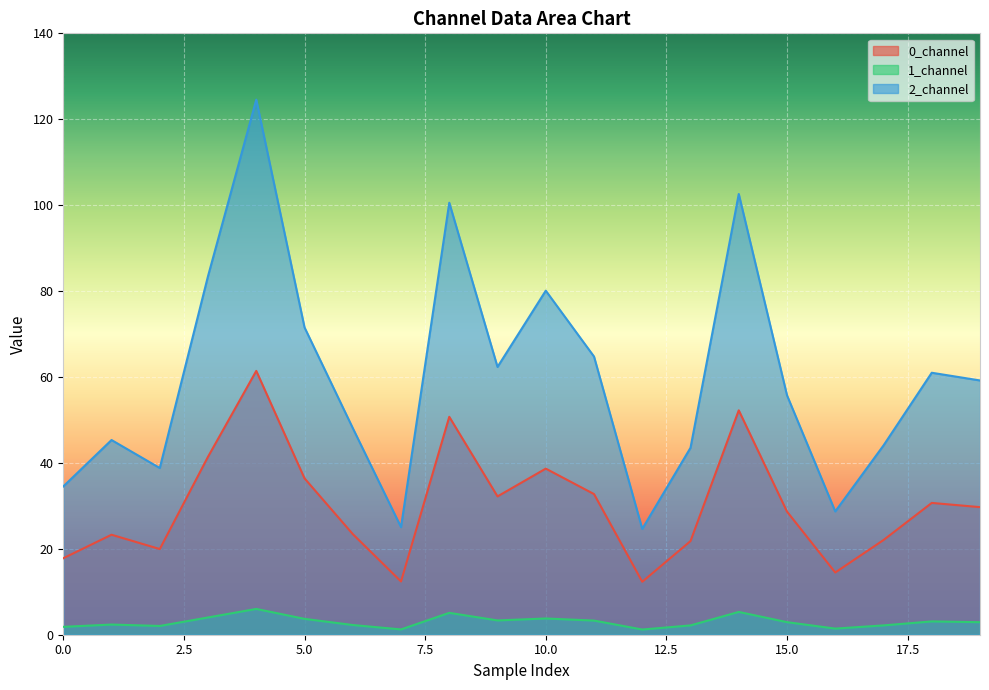

At which category is the sum across all series the highest?

4